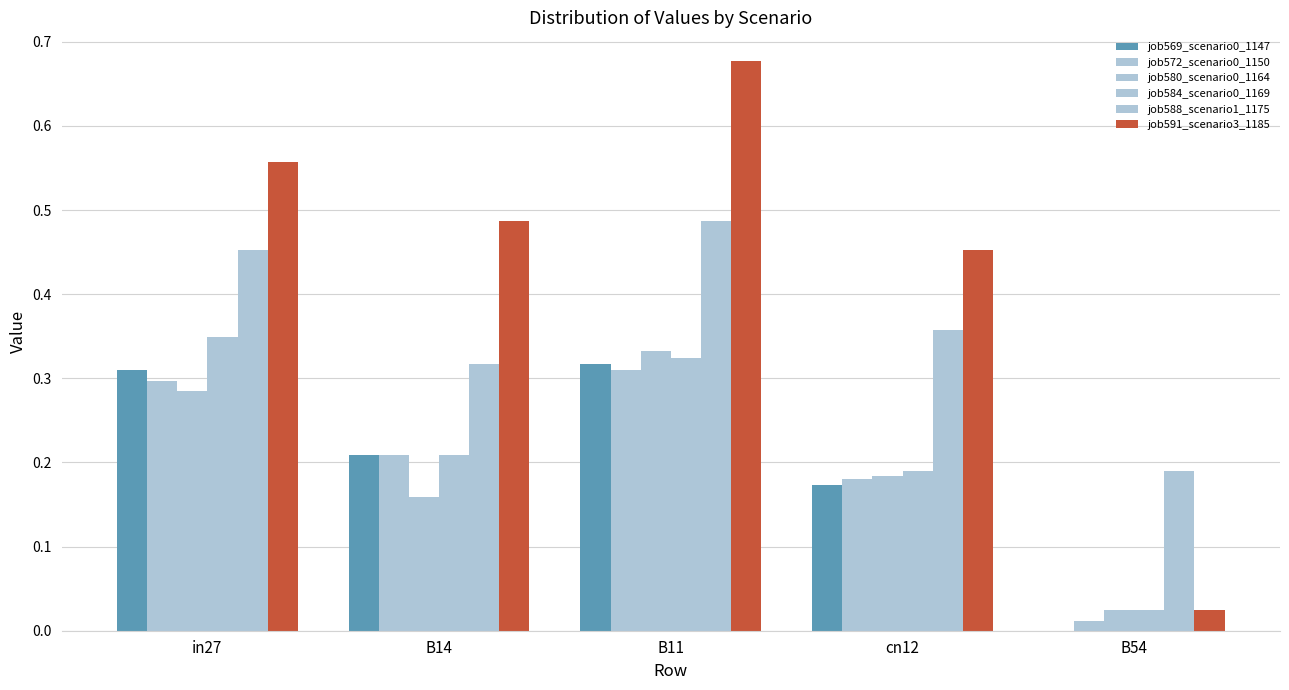

How many positive values does the job569_scenario0_1147 series have?

4